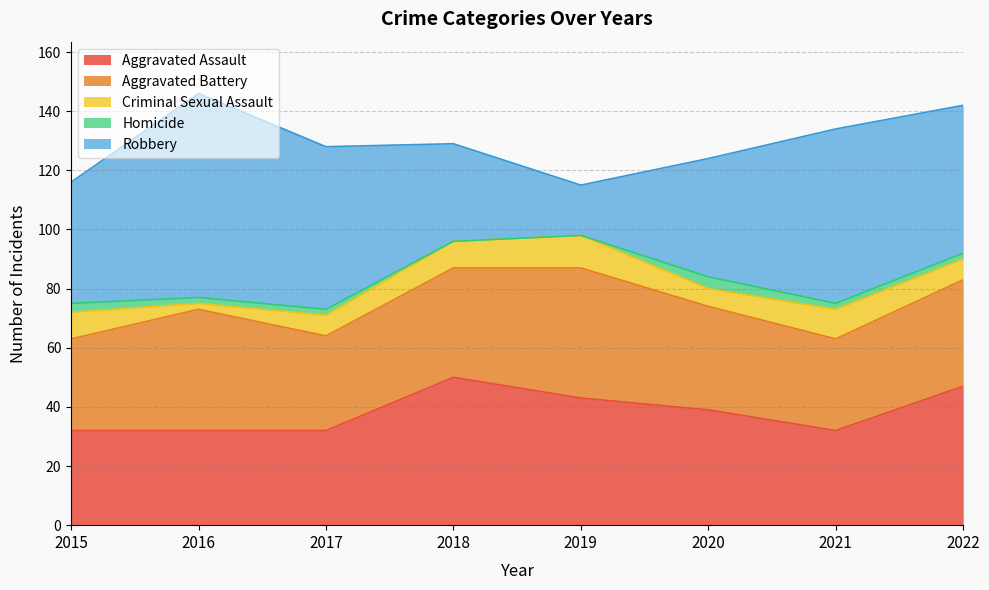

How many values in the Robbery series exceed 50?

3